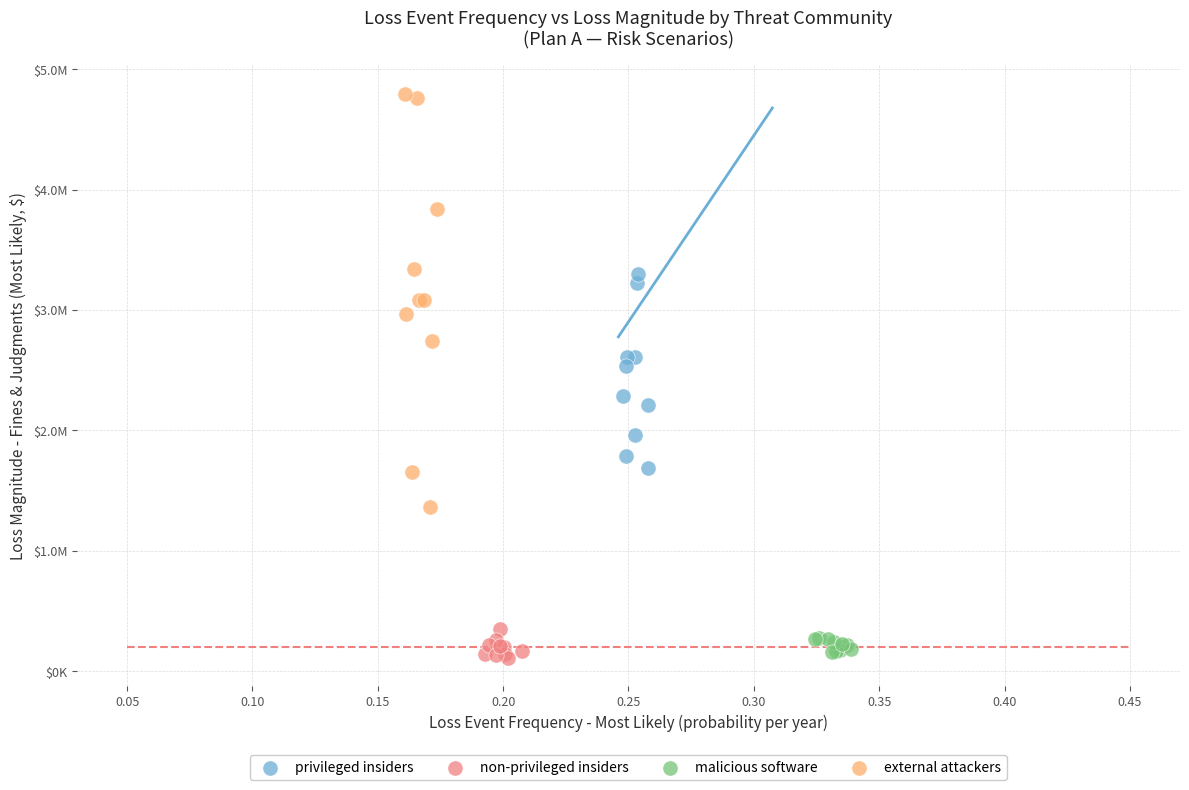

What are all the series names shown in the legend?

privileged insiders, non-privileged insiders, malicious software, external attackers